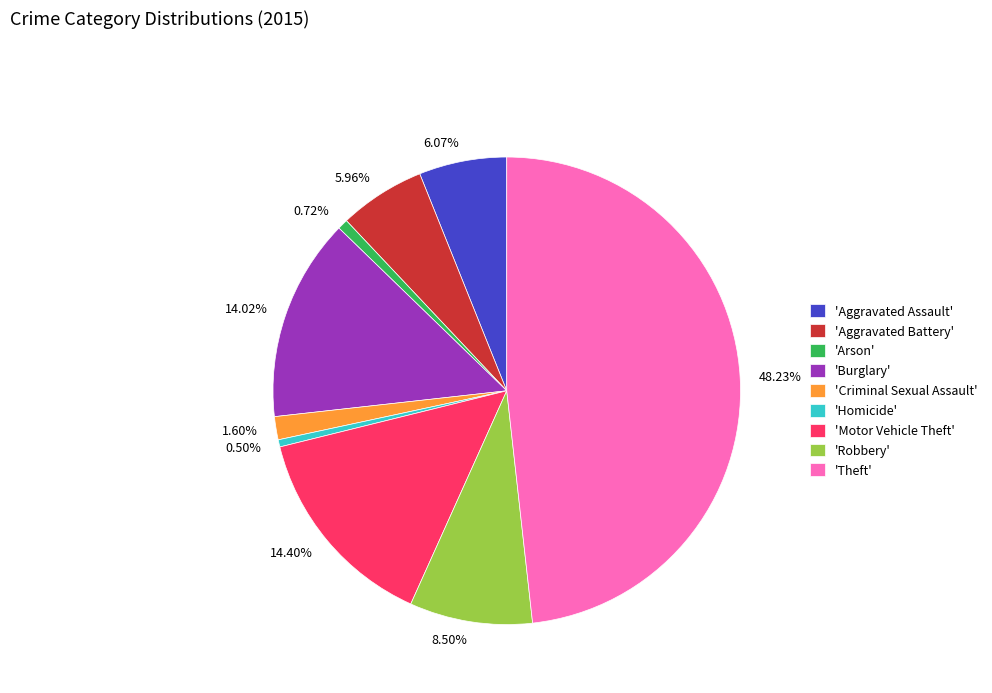

Is there a majority slice in this chart?

No